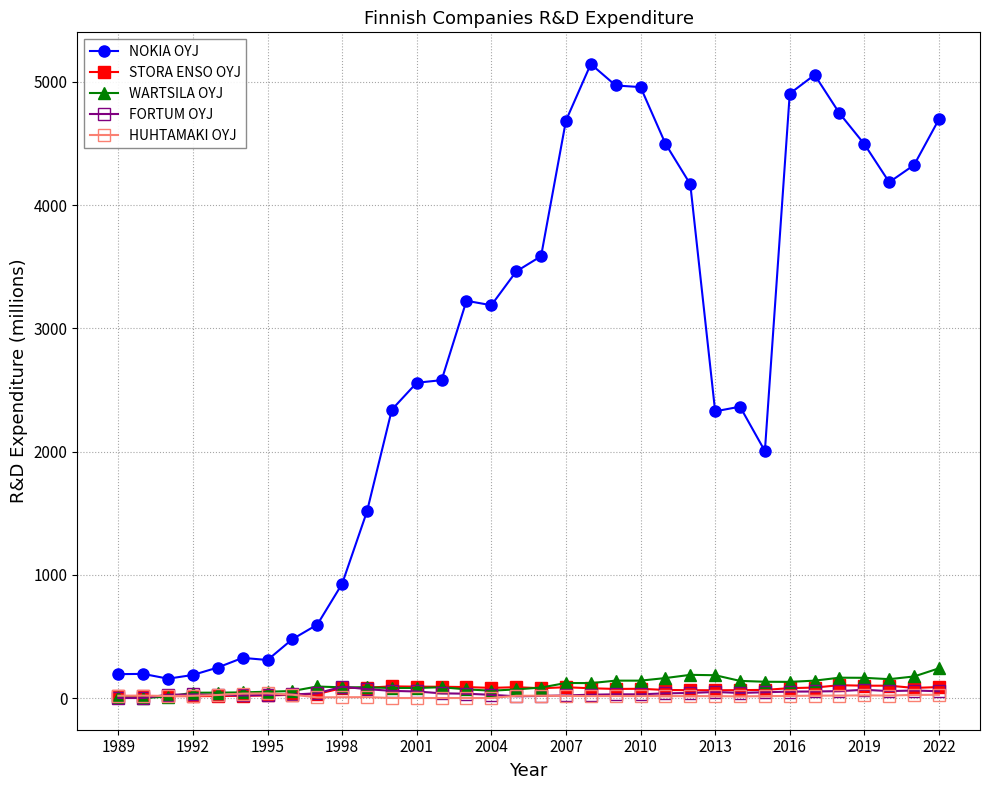

True or false: HUHTAMAKI OYJ and NOKIA OYJ intersect in this chart.

False